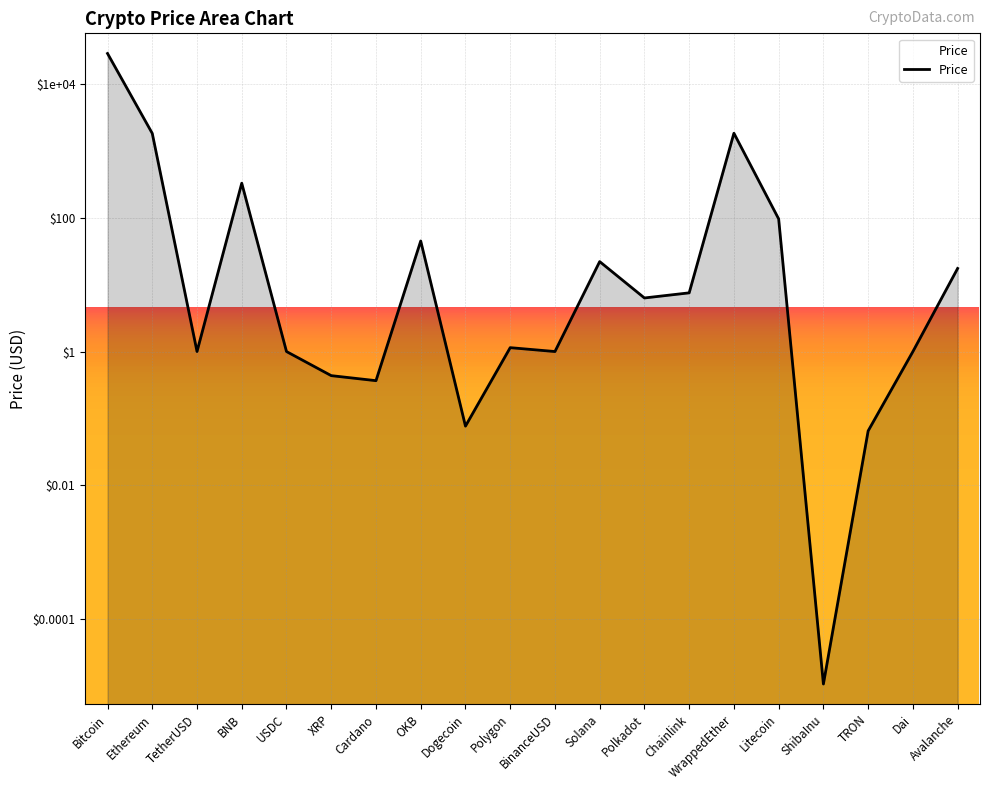

True or false: the data has more than 2 interior local peaks.

True